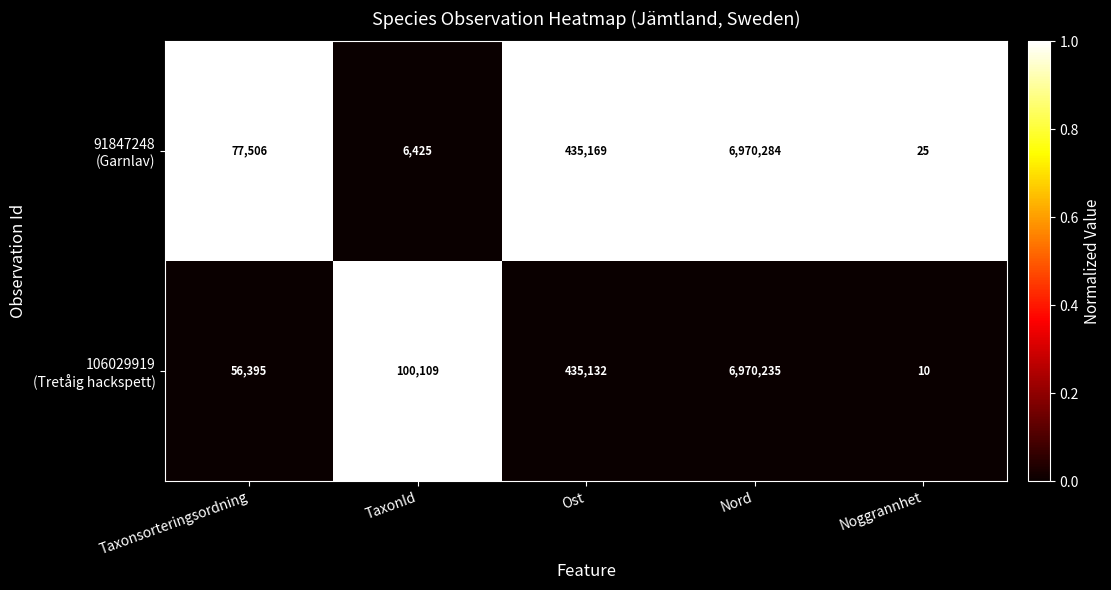

What is the difference between the highest and lowest values at Noggrannhet?

15